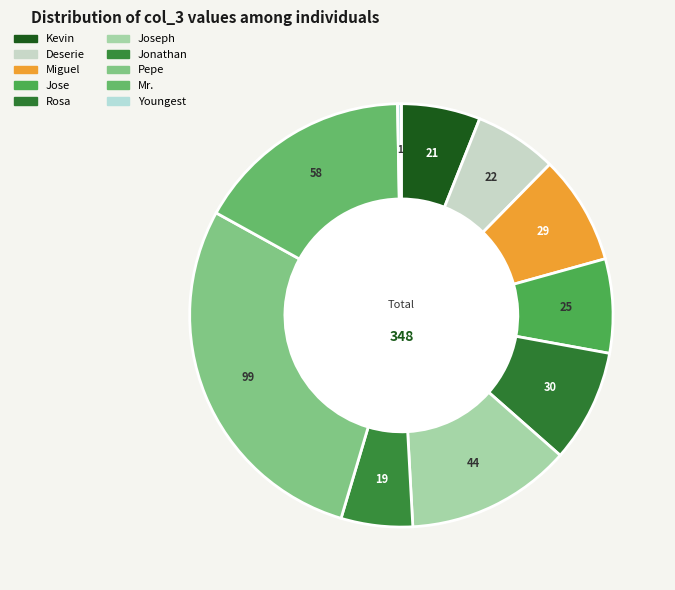

What is the ratio of the value at Deserie to the value at Rosa?

0.7